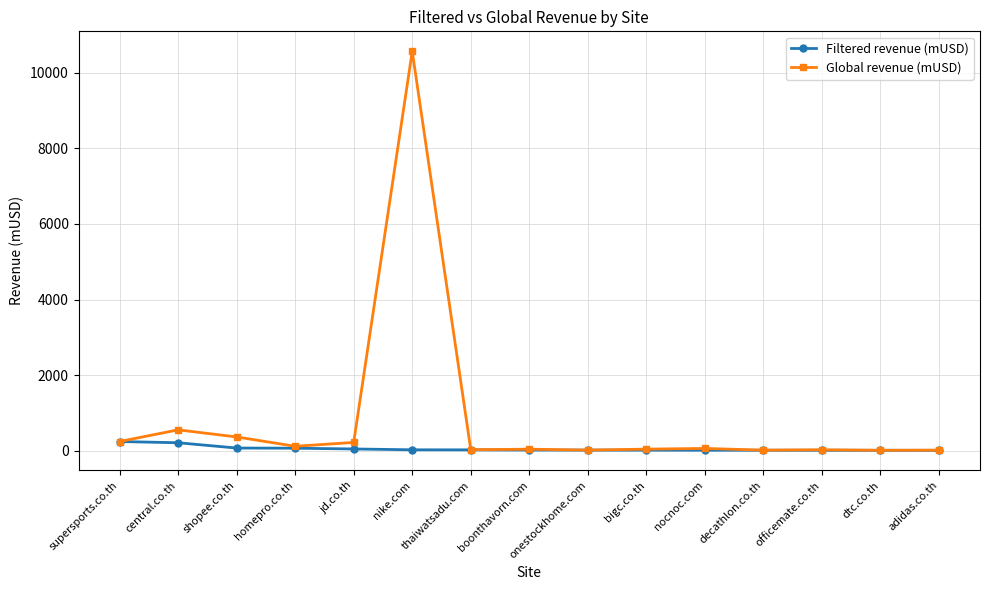

How many data points in Filtered revenue (mUSD) are above 17?

8